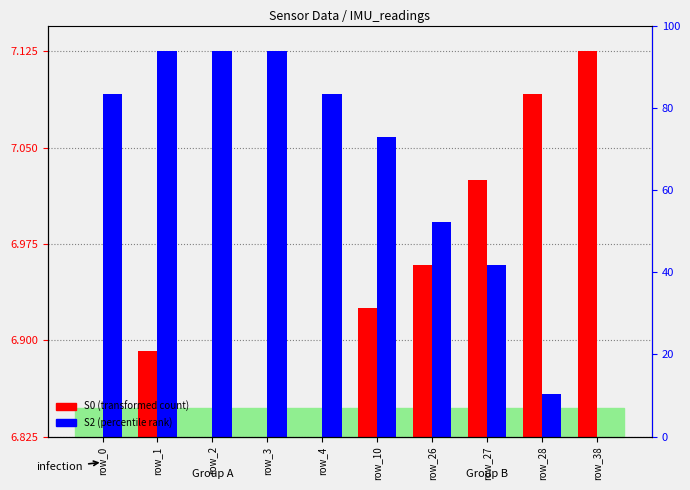

What are all the series names shown in the legend?

S0 (transformed count), S2 (percentile rank)